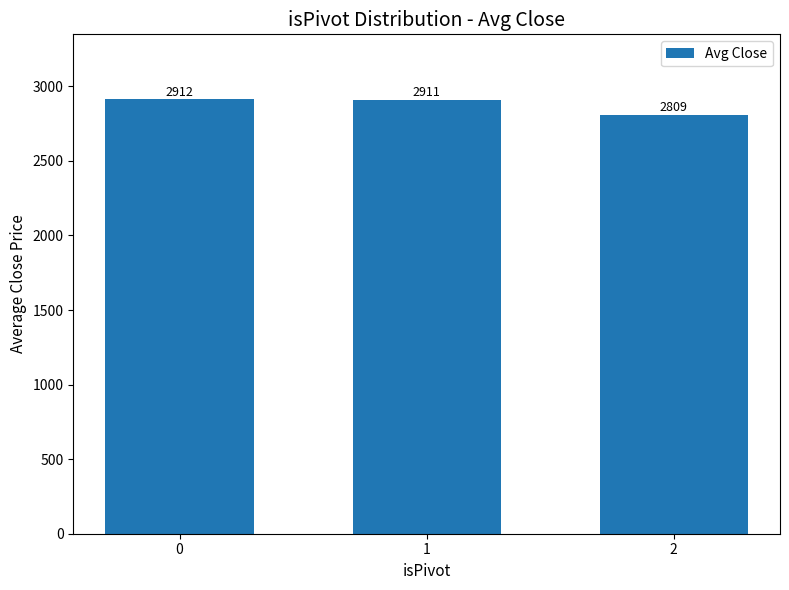

What is the sum of all values?

8632.3